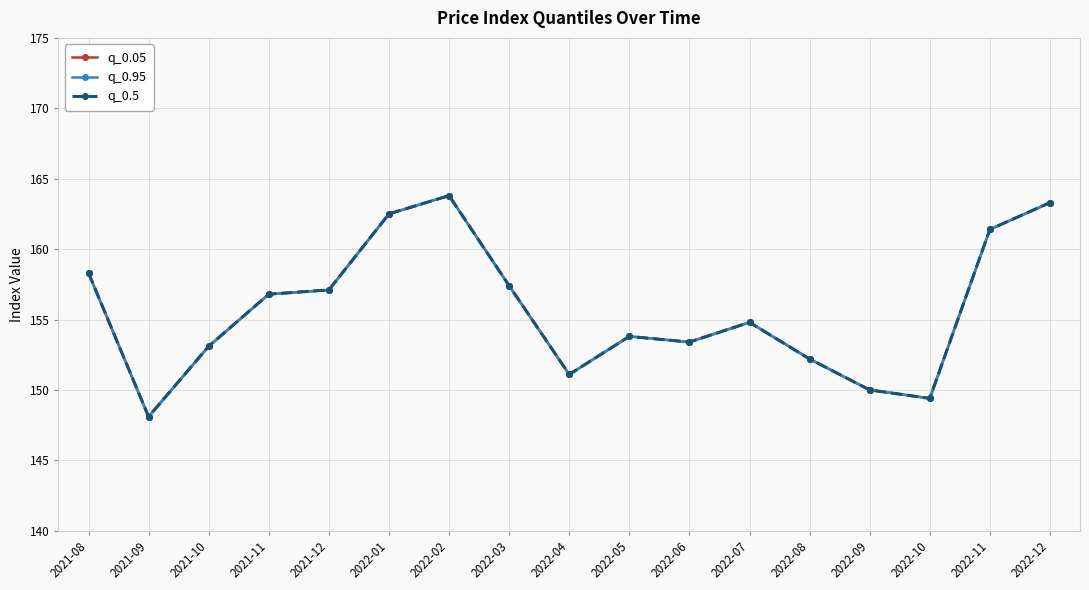

What is the minimum value shown in the chart?

148.1